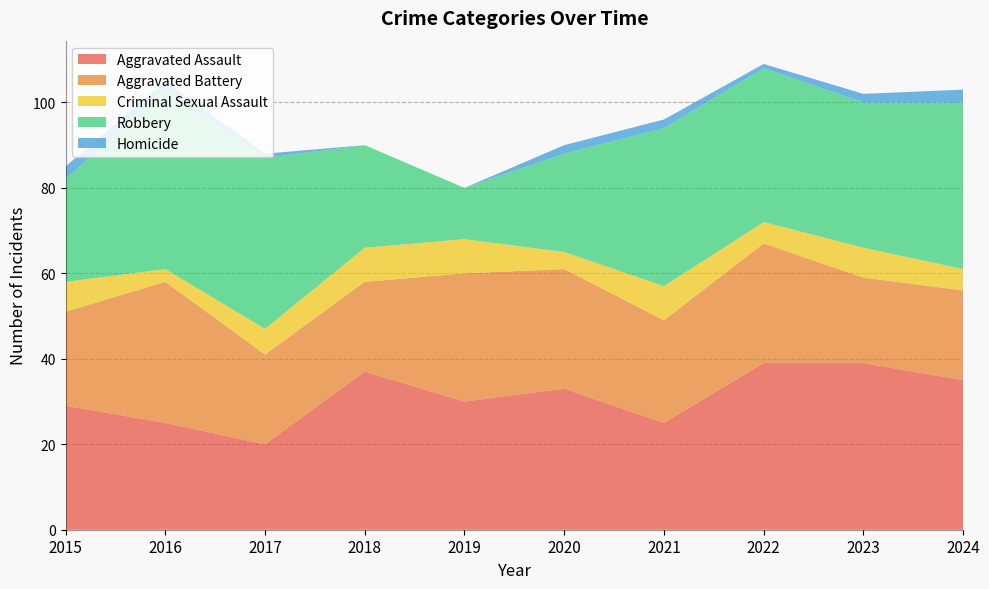

Reading left to right, list all the values displayed in this chart.

Aggravated Assault: 29	25	20	37	30	33	25	39	39	35
Aggravated Battery: 22	33	21	21	30	28	24	28	20	21
Criminal Sexual Assault: 7	3	6	8	8	4	8	5	7	5
Robbery: 24	42	40	24	12	23	37	36	34	39
Homicide: 3	2	1	0	0	2	2	1	2	3